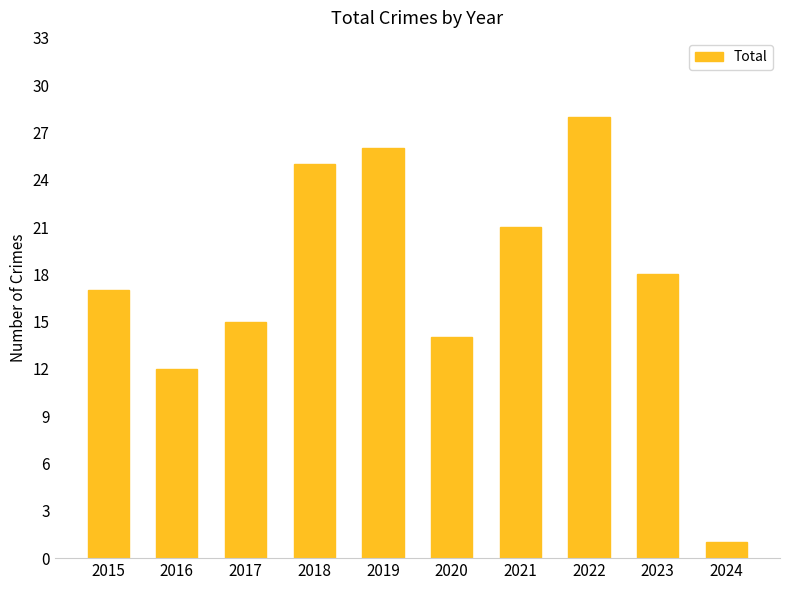

The chart shows a value of 6 at 2020. True or false?

False